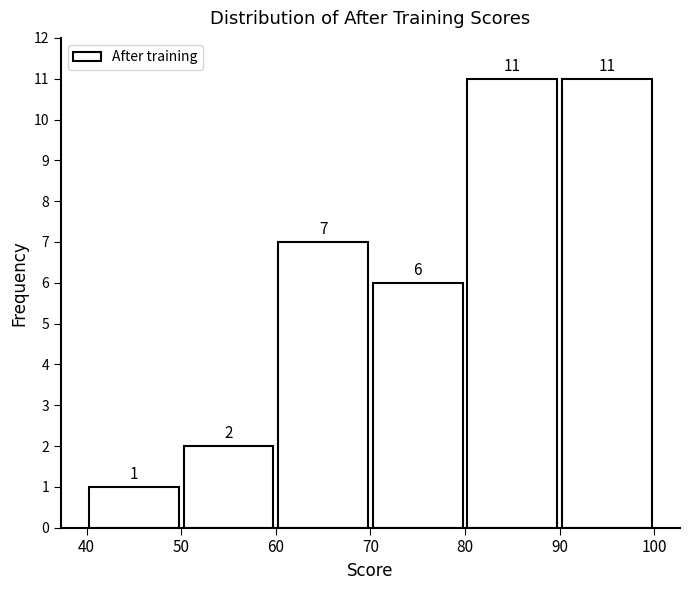

How tall is the bar that spans 50 to 60 on the x-axis?

2